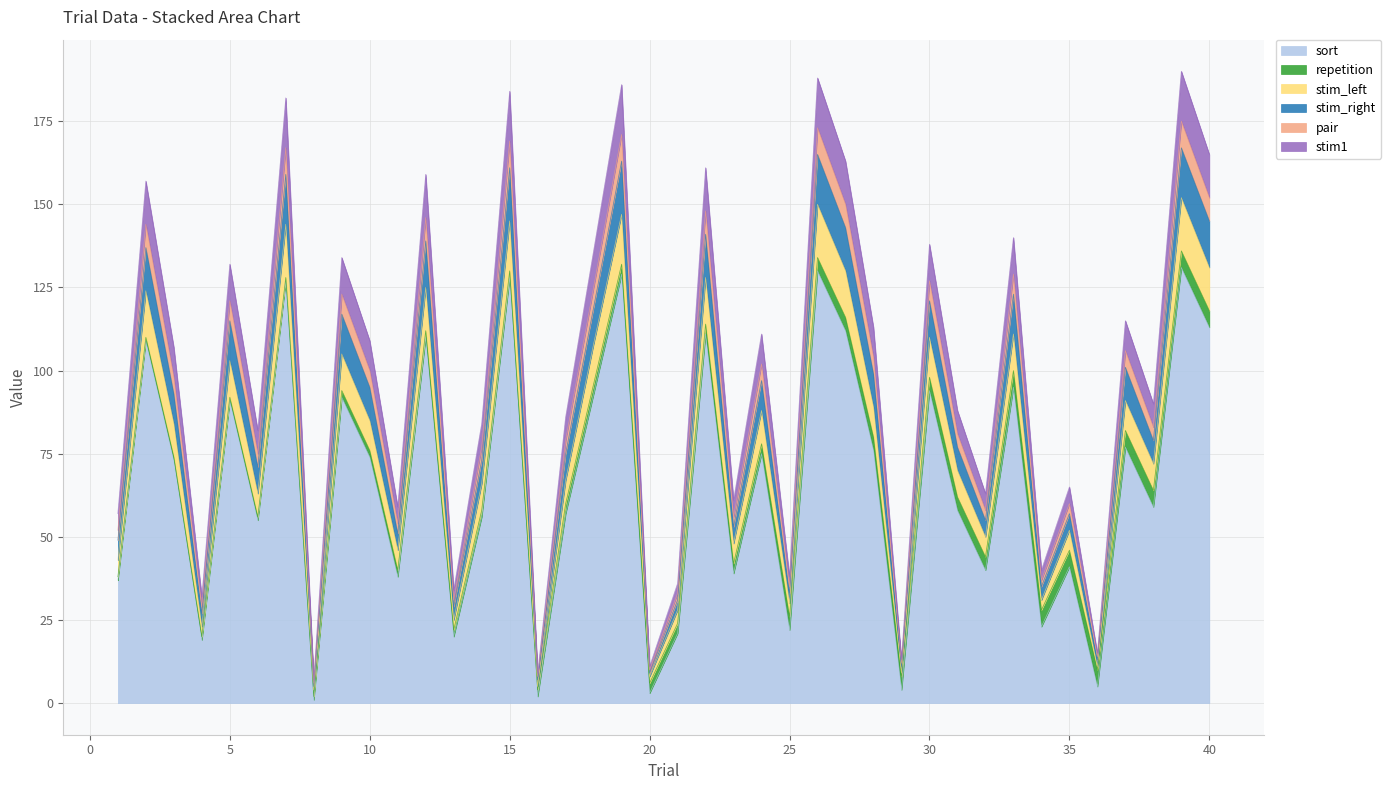

True or false: sort has a value of 41 at 35.

True